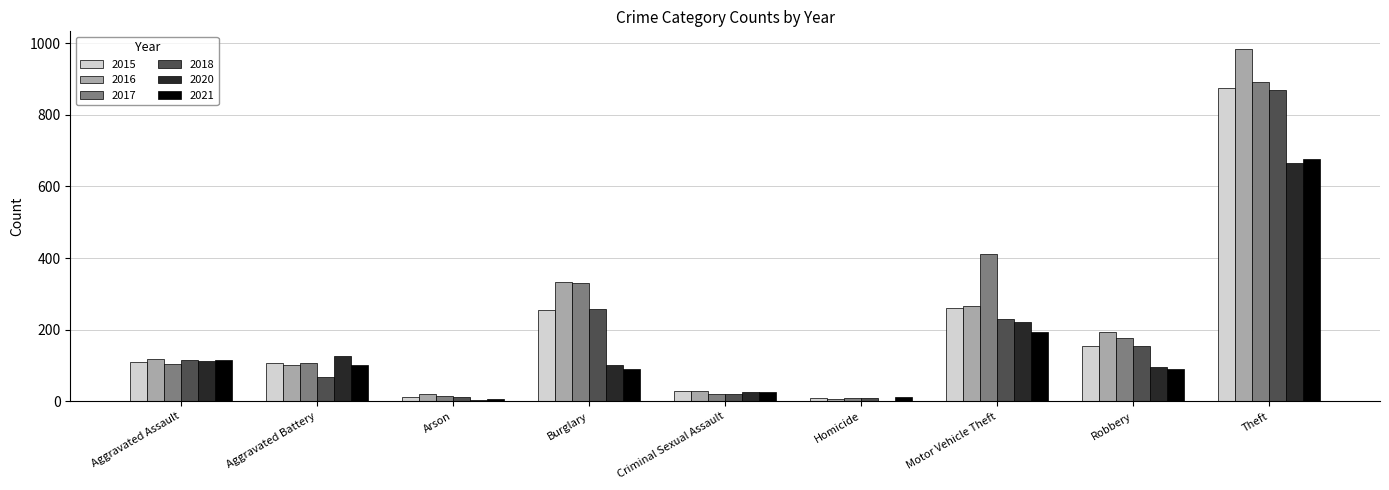

What is the sum of all 2018 values?

1736